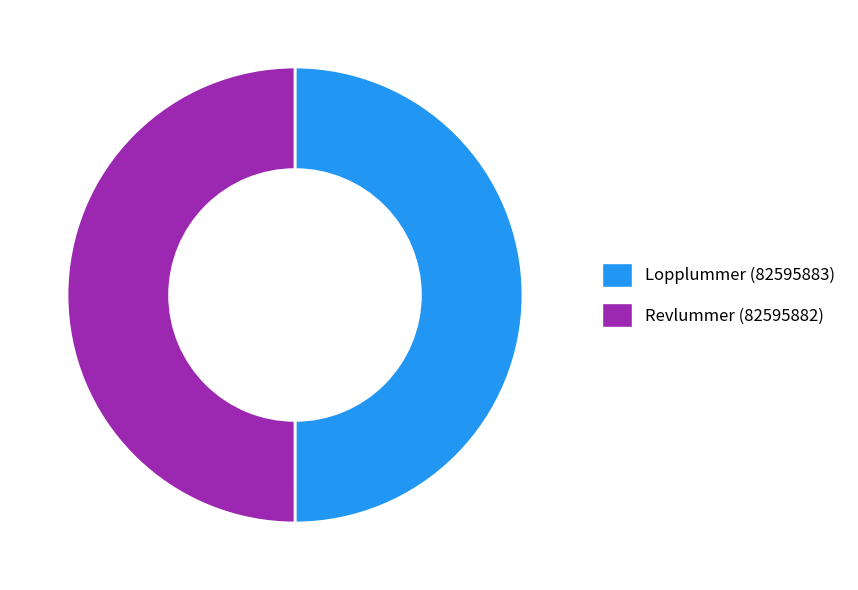

What is the ratio of the value at Revlummer (82595882) to the value at Lopplummer (82595883)?

1.0